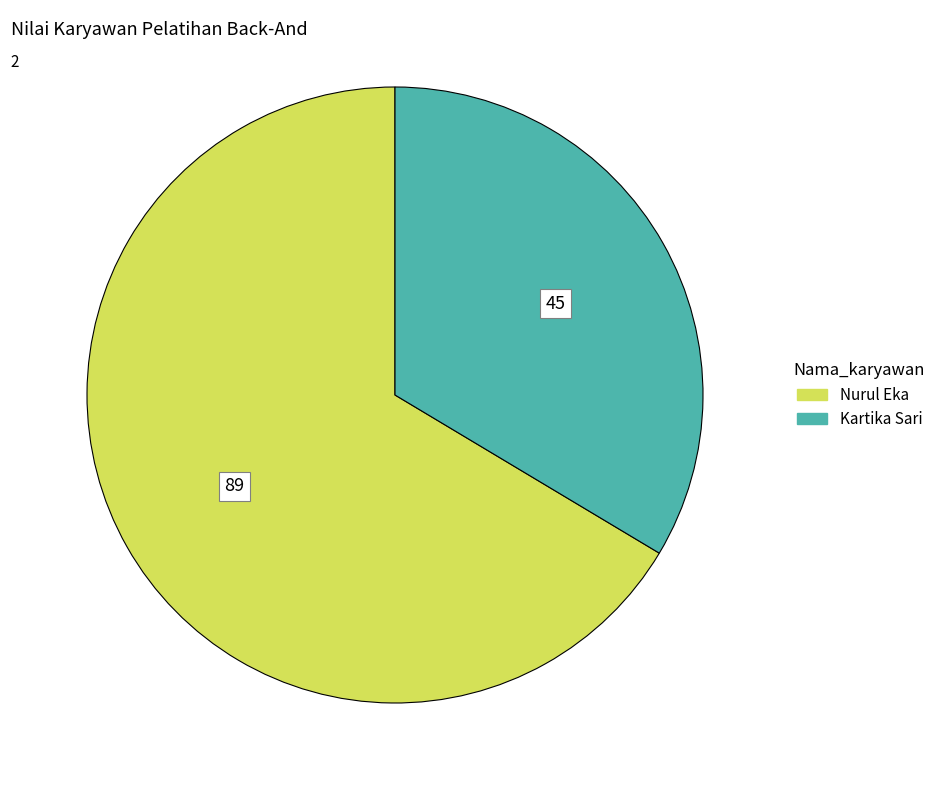

Is it true that Nurul Eka is 77% of the pie?

False